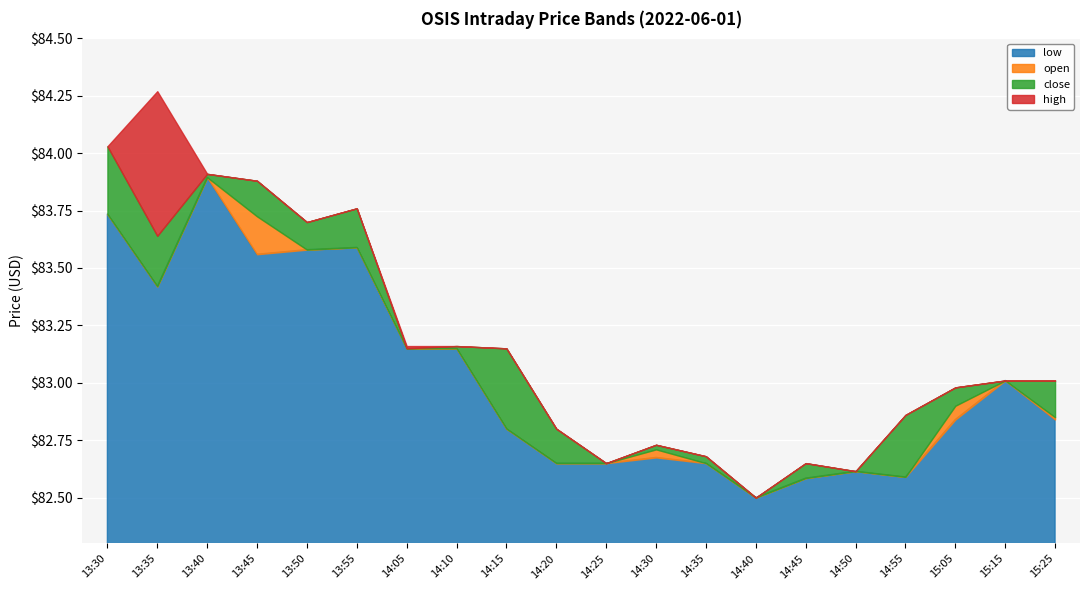

Which series has the widest spread of values?

high